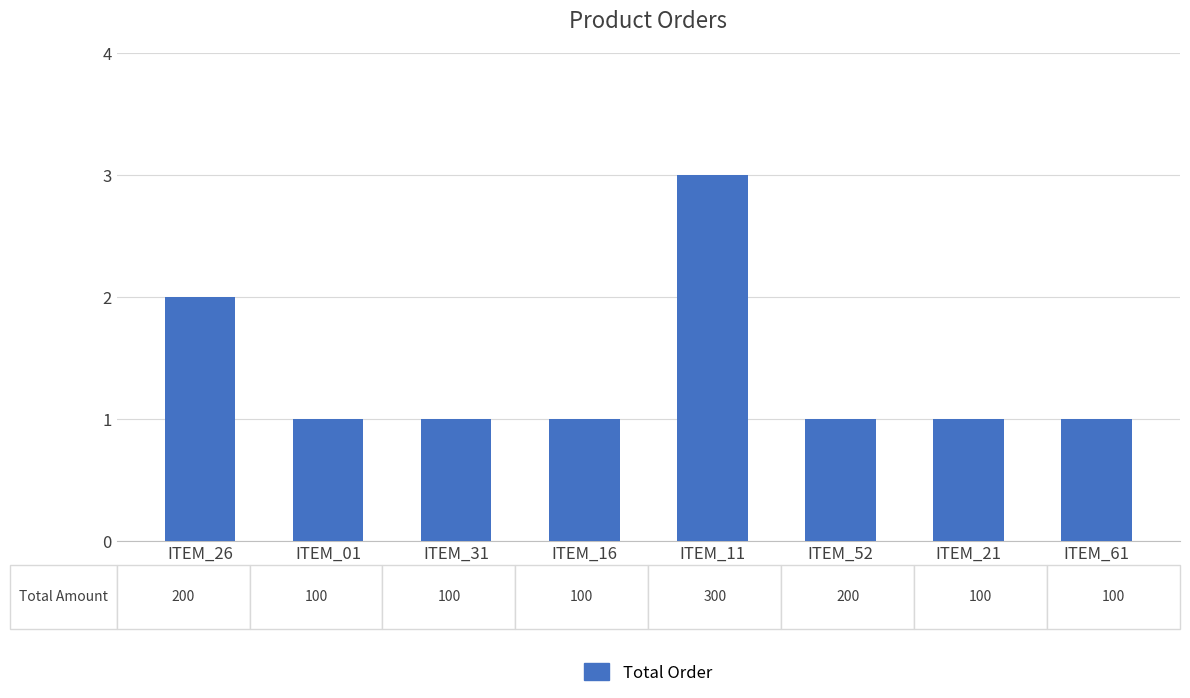

What is the value of the 5th bar from the left?

3